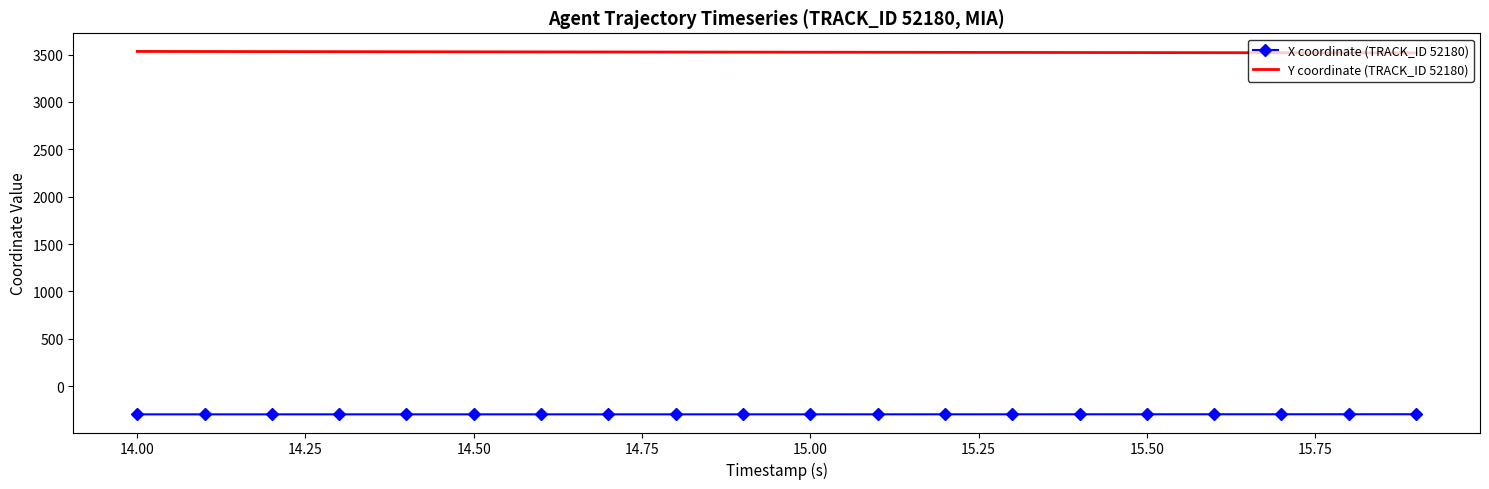

True or false: X coordinate (TRACK_ID 52180) and Y coordinate (TRACK_ID 52180) cross at least once.

False